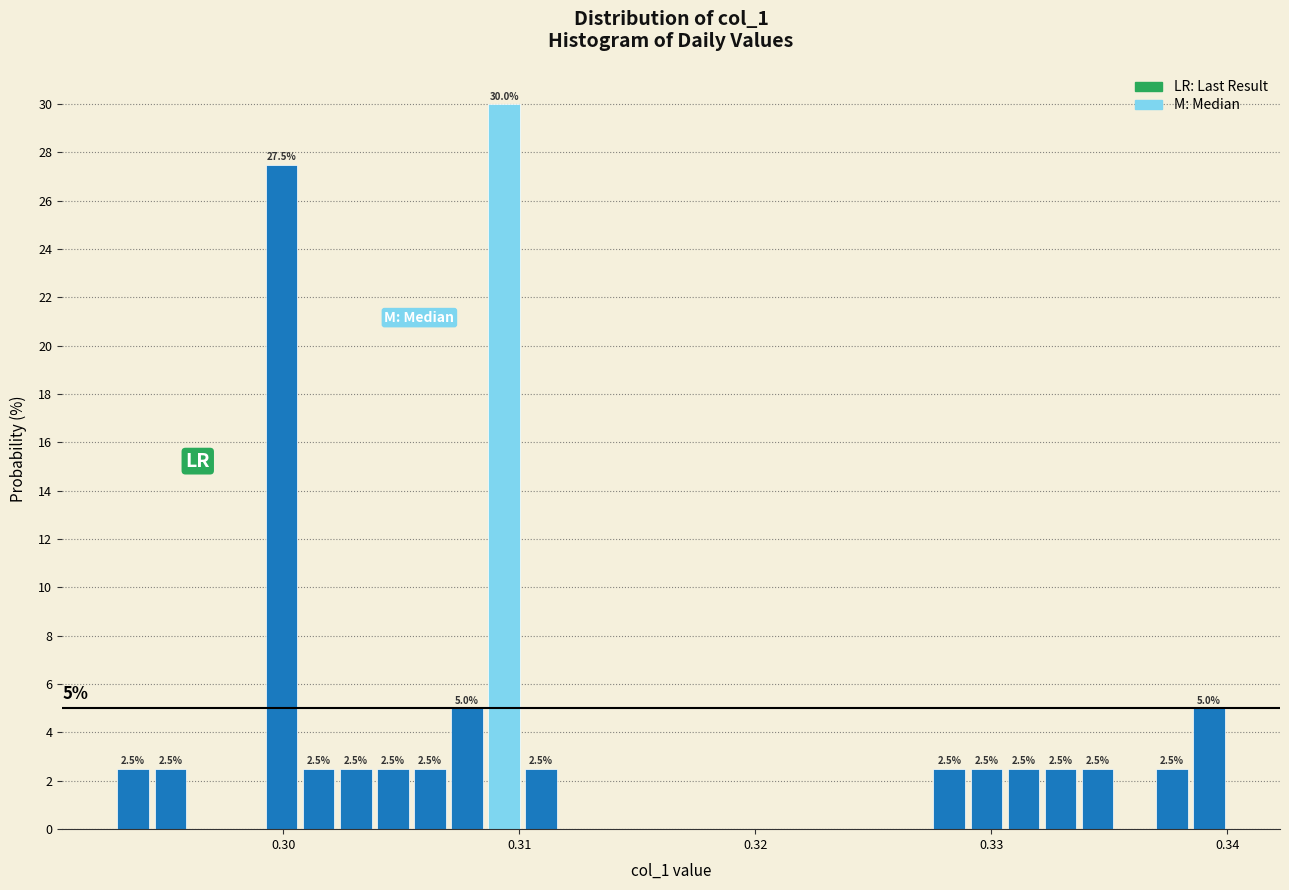

Around what value on the x-axis is the tallest bar? Give the approximate position of its centre, as read against the axis.

0.309